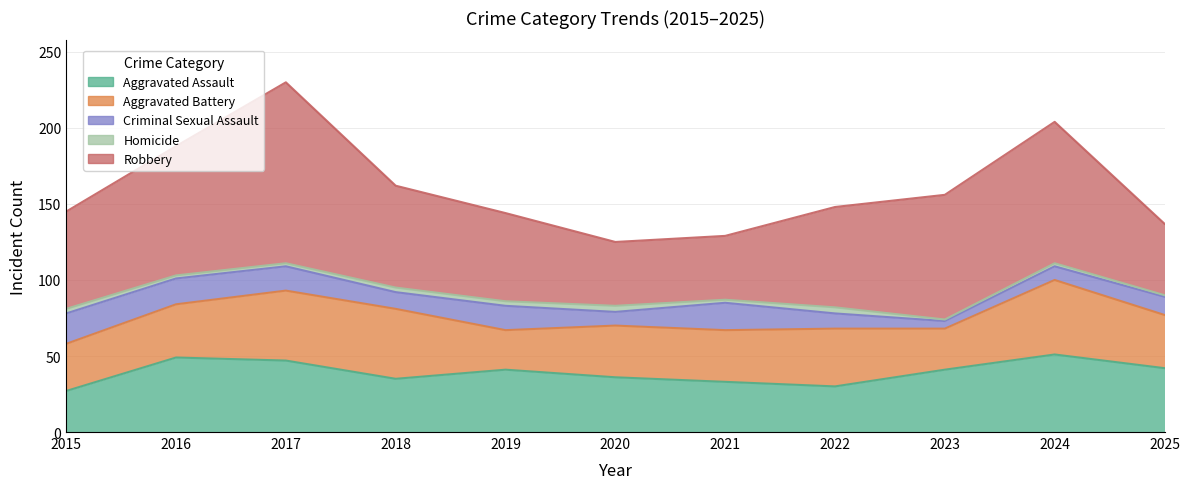

What is the difference between the Homicide values at 2018 and 2016?

1